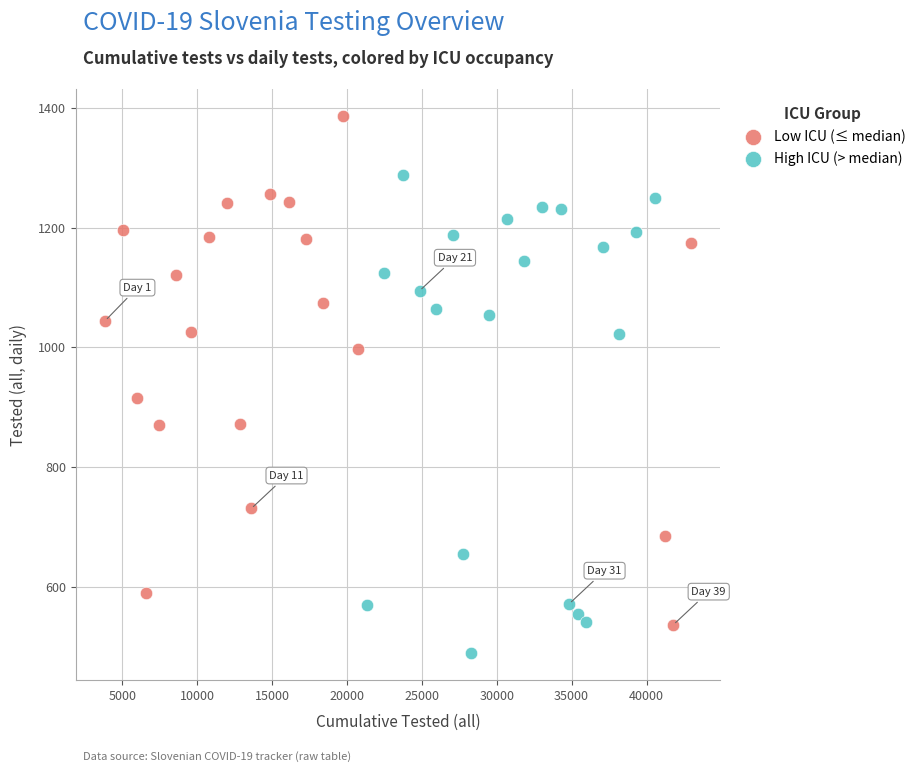

Which series contains the lowest Y value?

High ICU (> median)